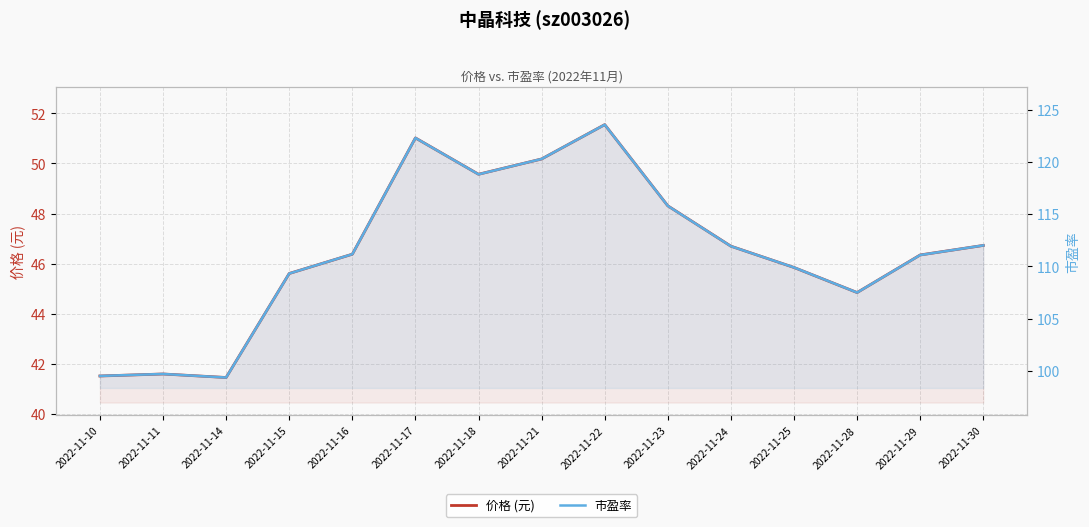

Which series has the widest spread of values?

市盈率